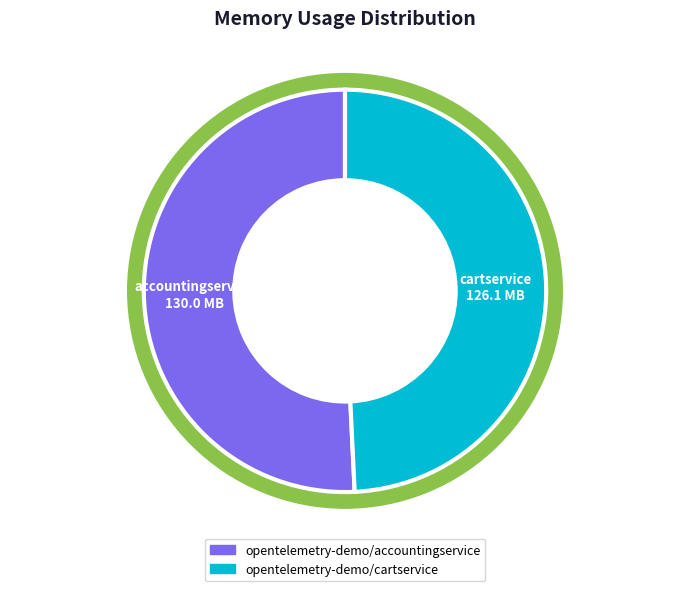

What percentage is the opentelemetry-demo/accountingservice slice, to the nearest percent?

51%